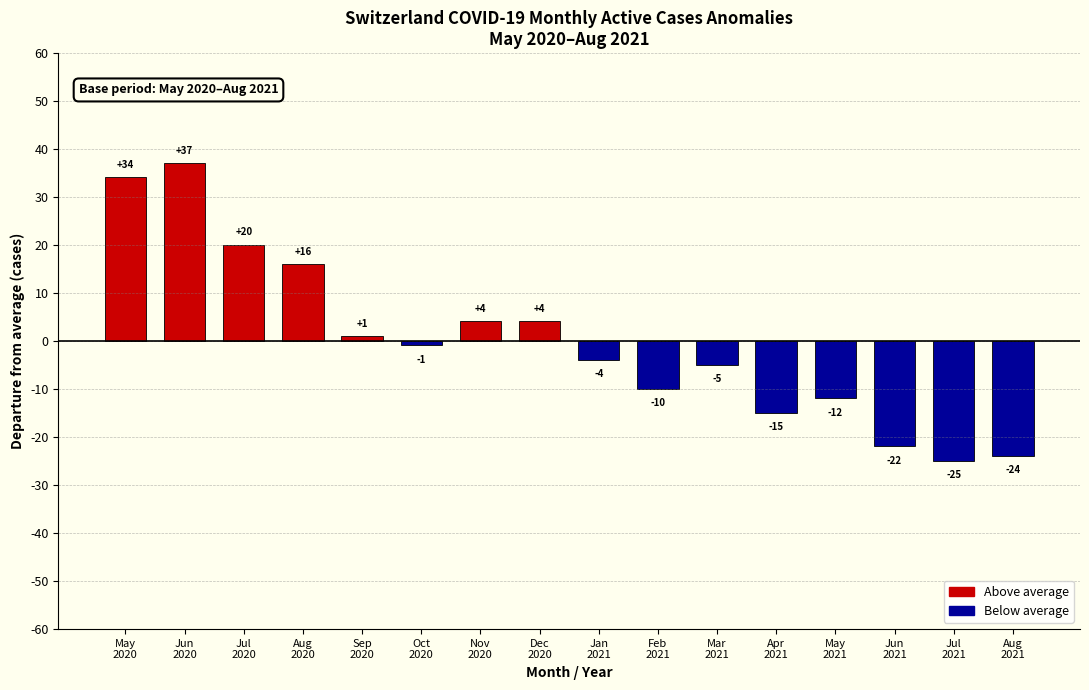

The chart shows a value of -14.9 at Apr
2021. True or false?

True